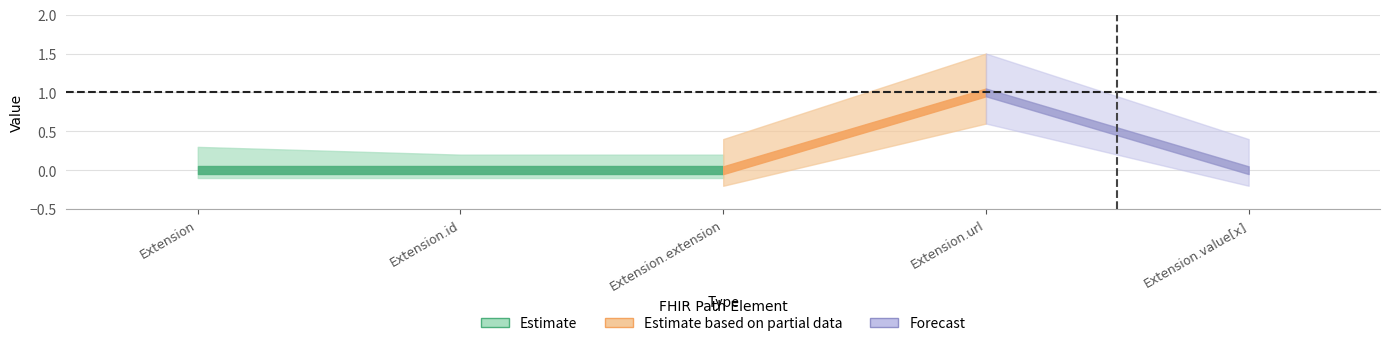

Which category has the highest value in the Min series?

Extension.url